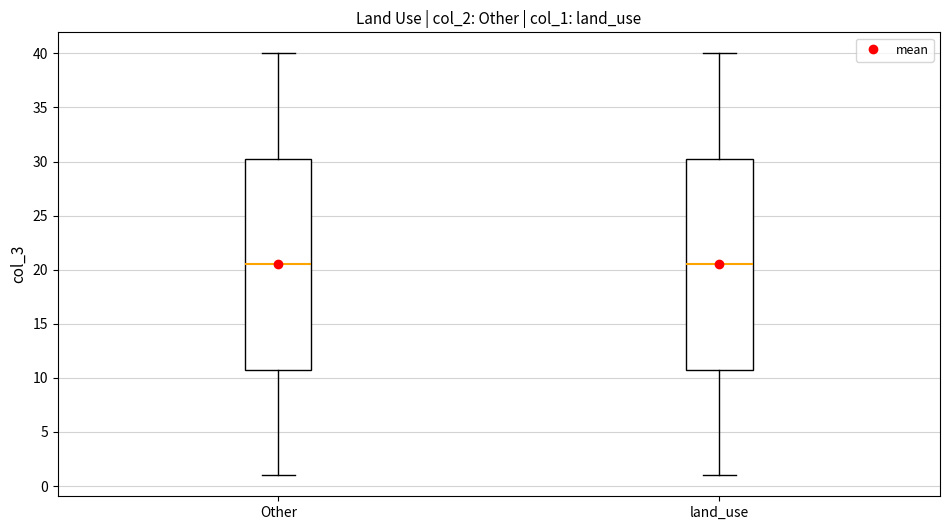

Reading left to right, read every box against the y-axis: the position of its median line, the range the box covers, and the ends of its whiskers. The values are not printed on the chart, so give them approximately, as read against the axis.

Other: median 20.5, box 11.0 to 30.5, whiskers 1.0 to 40.0
land_use: median 20.5, box 11.0 to 30.5, whiskers 1.0 to 40.0